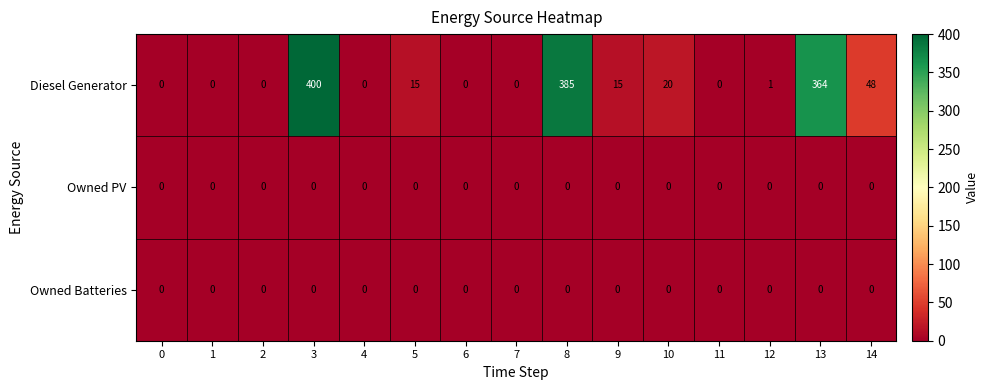

At which label does Diesel Generator first exceed 1?

3